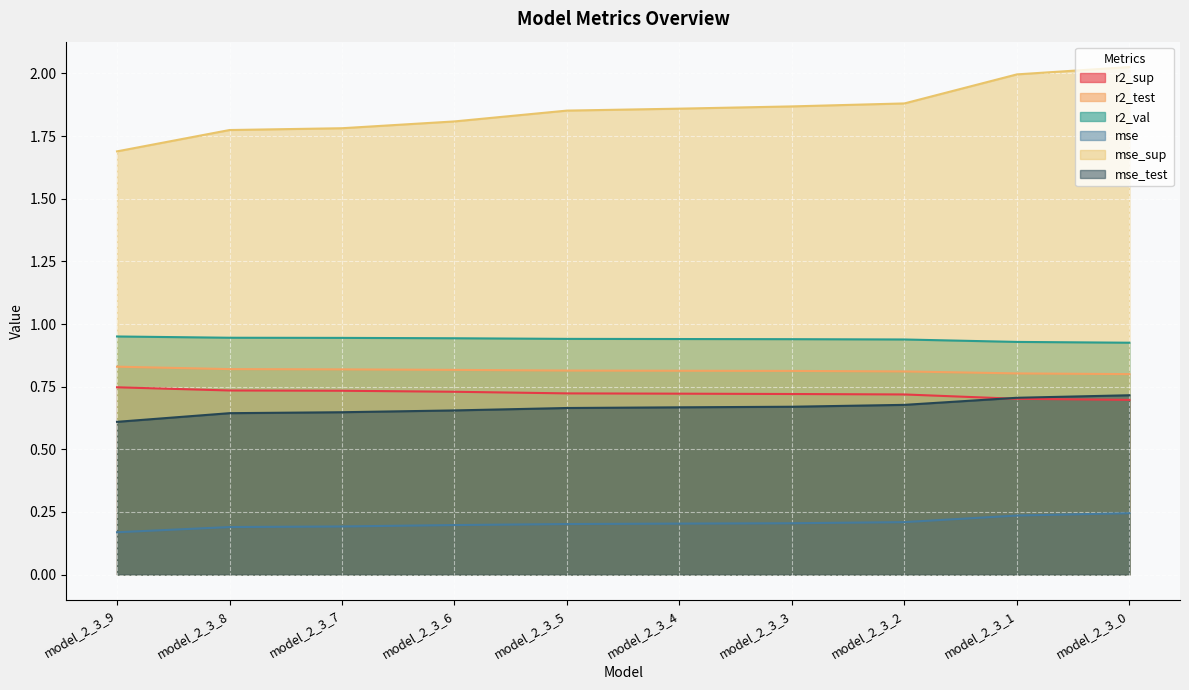

What is the difference between the highest and lowest values at model_2_3_6?

1.6